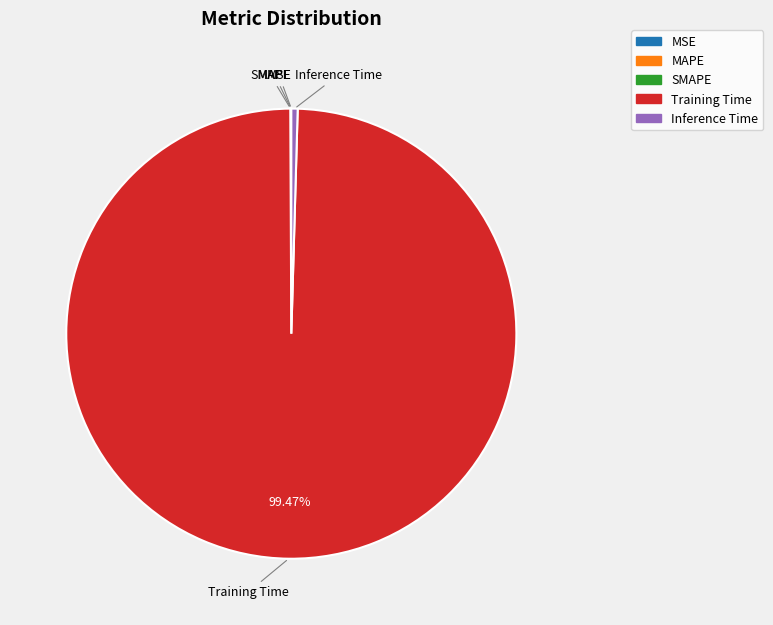

Does any single category account for the majority?

Yes